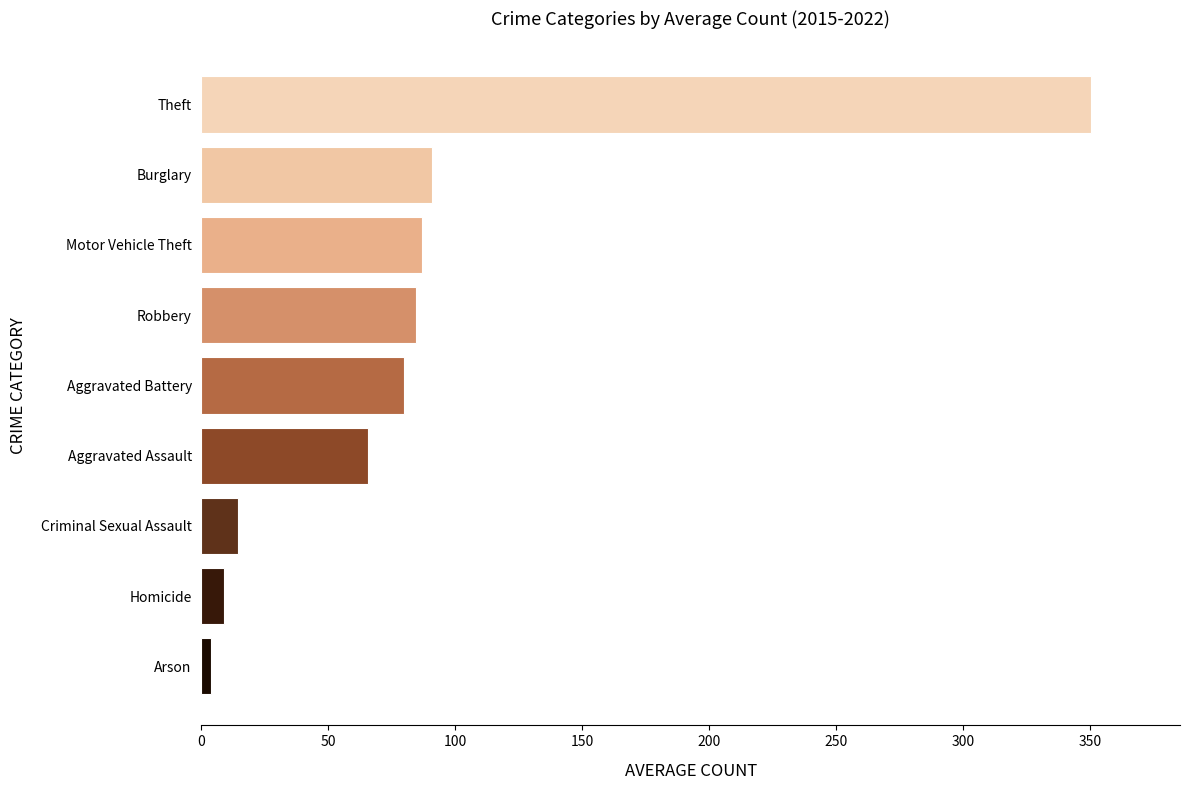

Does the chart contain stacked bars?

No